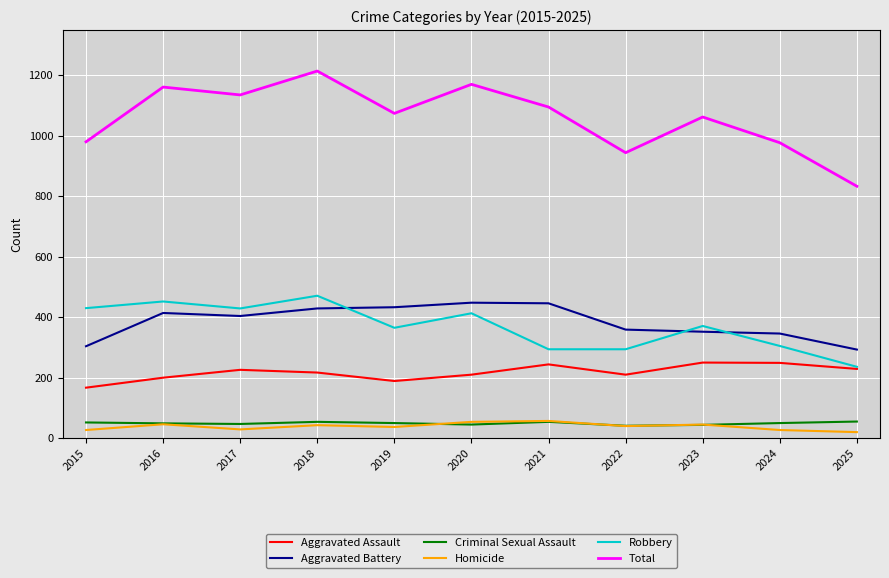

Is the value of Robbery at 2017 greater than the value of Aggravated Assault at 2021?

Yes